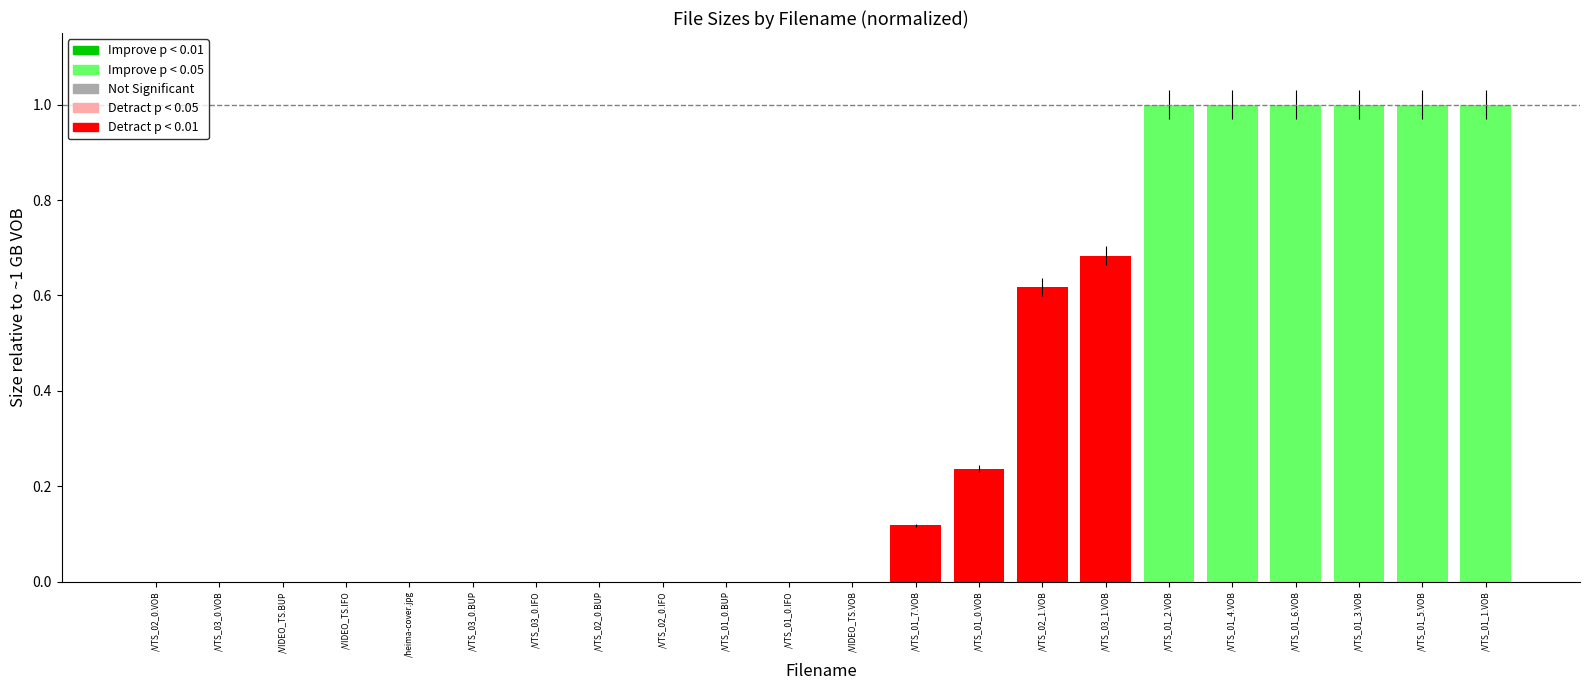

Is it true that the value at /VTS_01_1.VOB is 1.0?

True